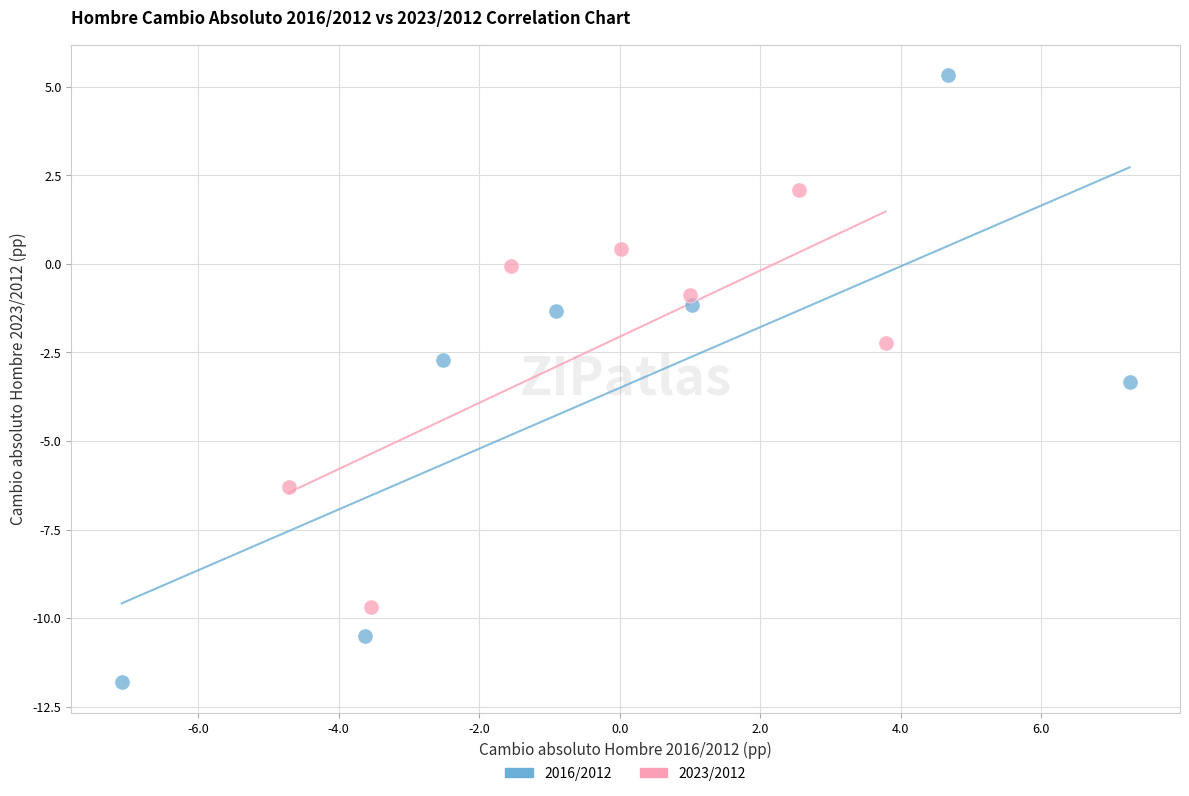

What are all the series names shown in the legend?

2016/2012, 2023/2012